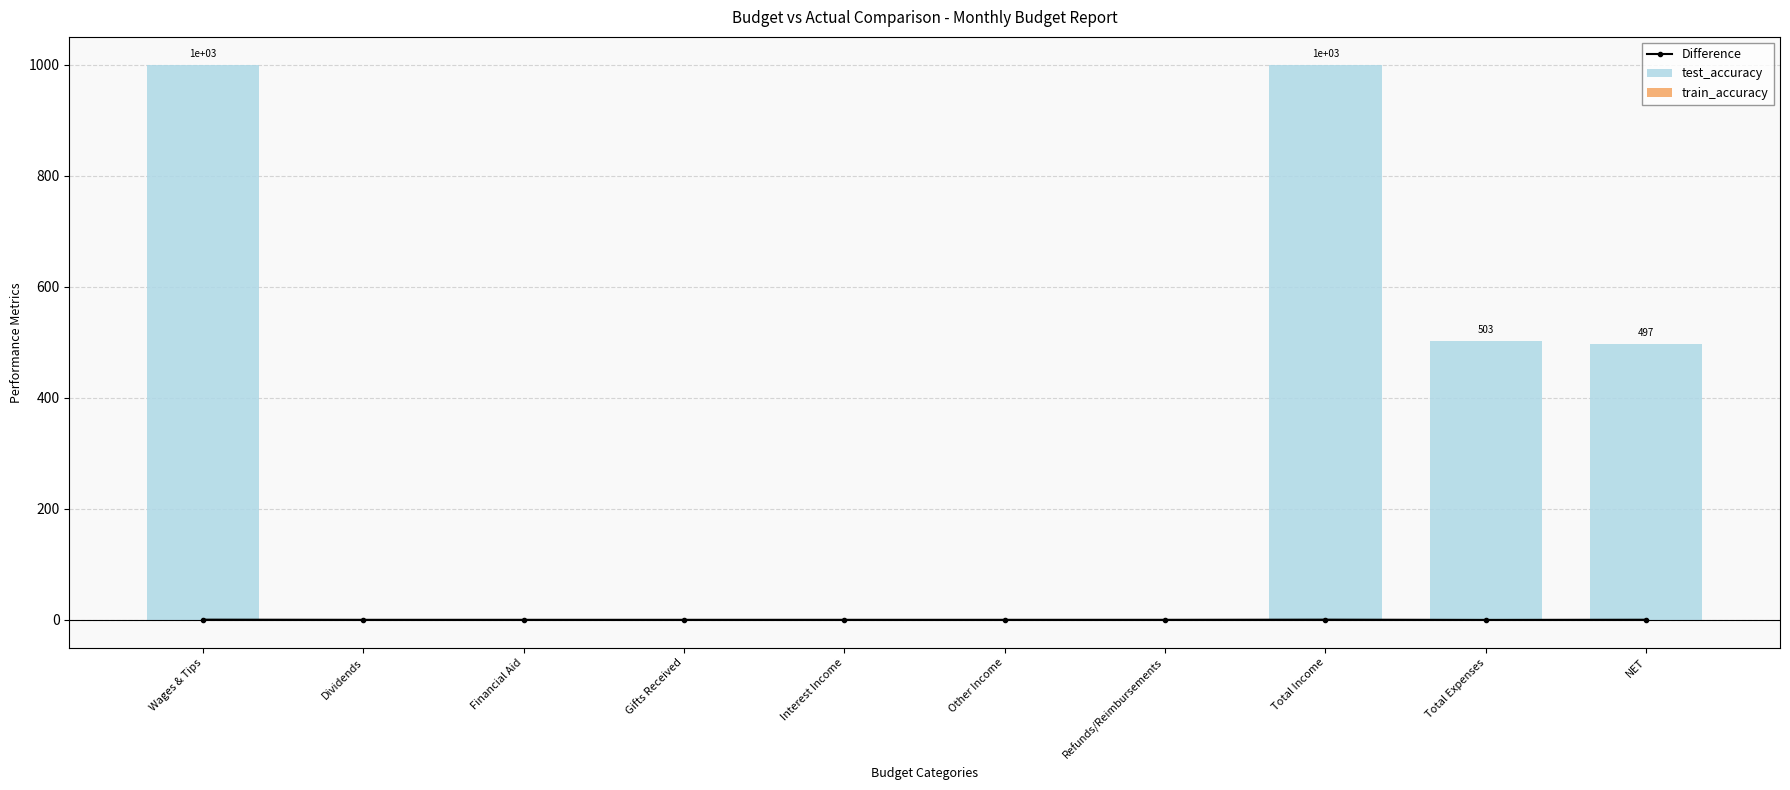

Which series has the largest total across all categories?

test_accuracy